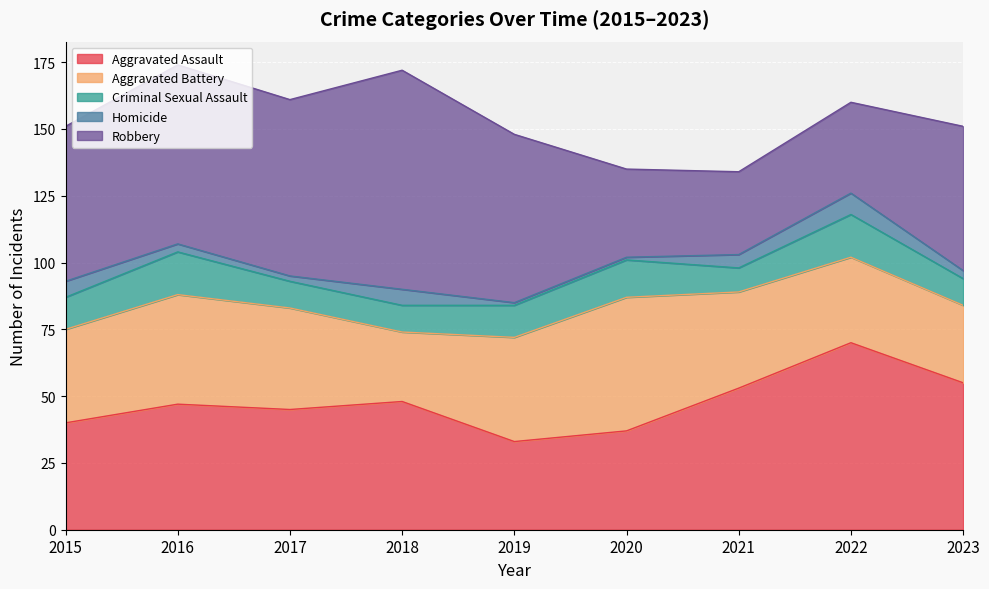

Is the value of Criminal Sexual Assault at 2017 greater than the value of Aggravated Assault at 2022?

No